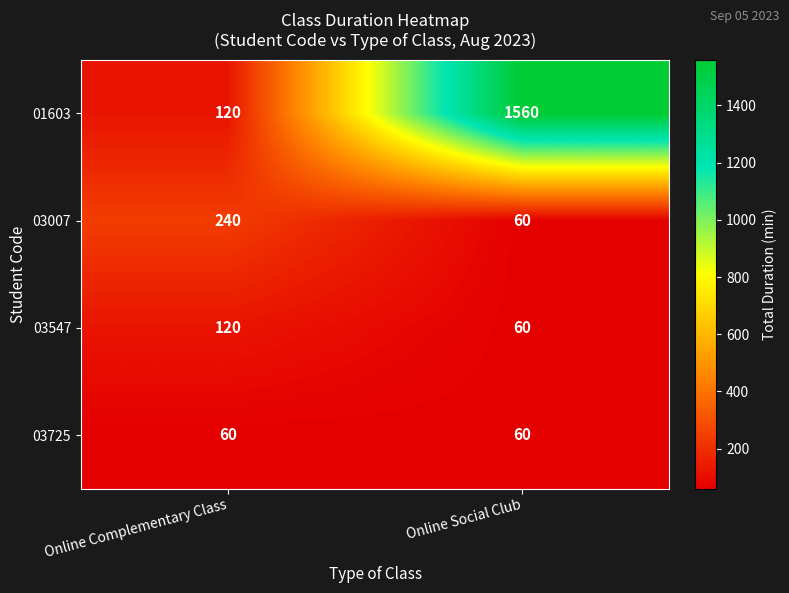

Which series has the largest total across all categories?

01603